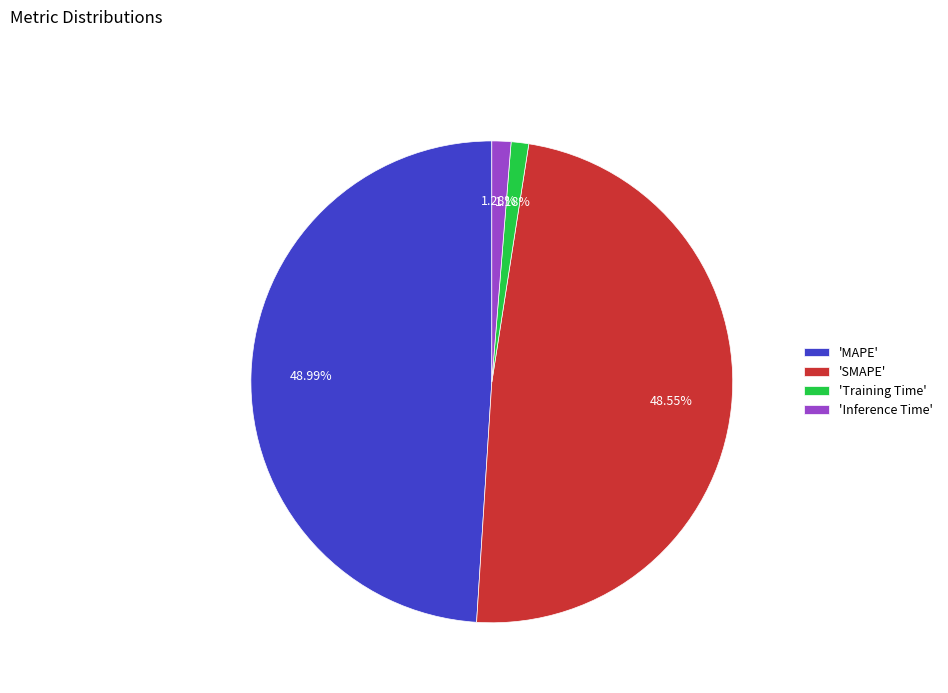

How many segments does this pie chart have?

4